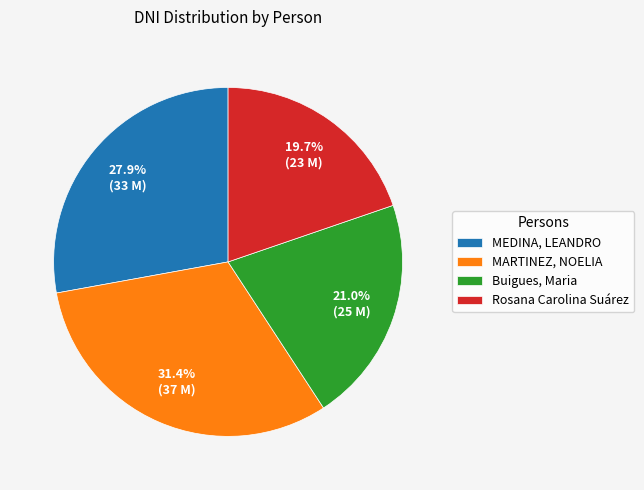

To the nearest percent, what is the average slice percentage?

25%